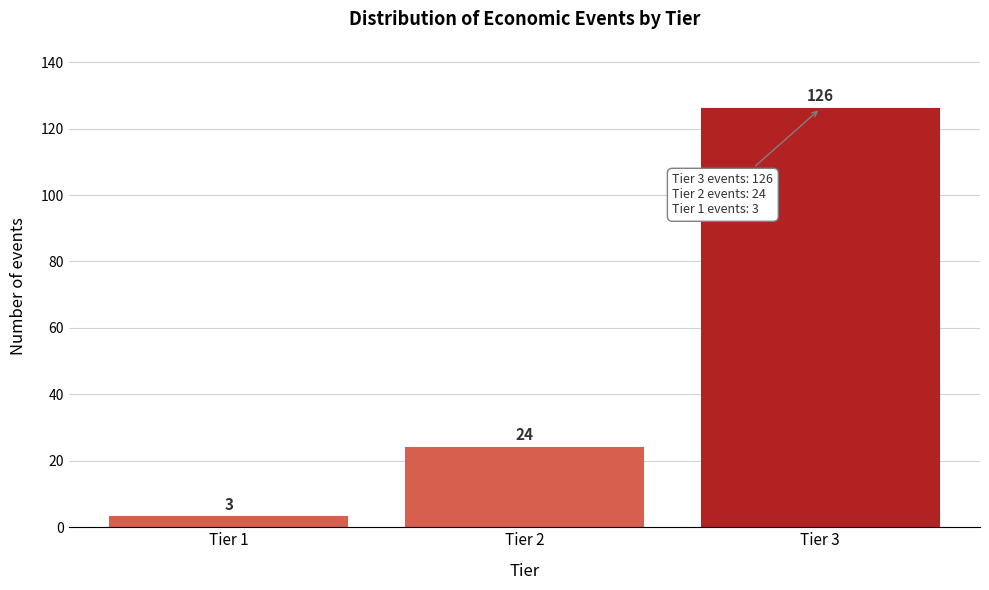

Reading right to left, what are all the values shown in this chart?

126	24	3